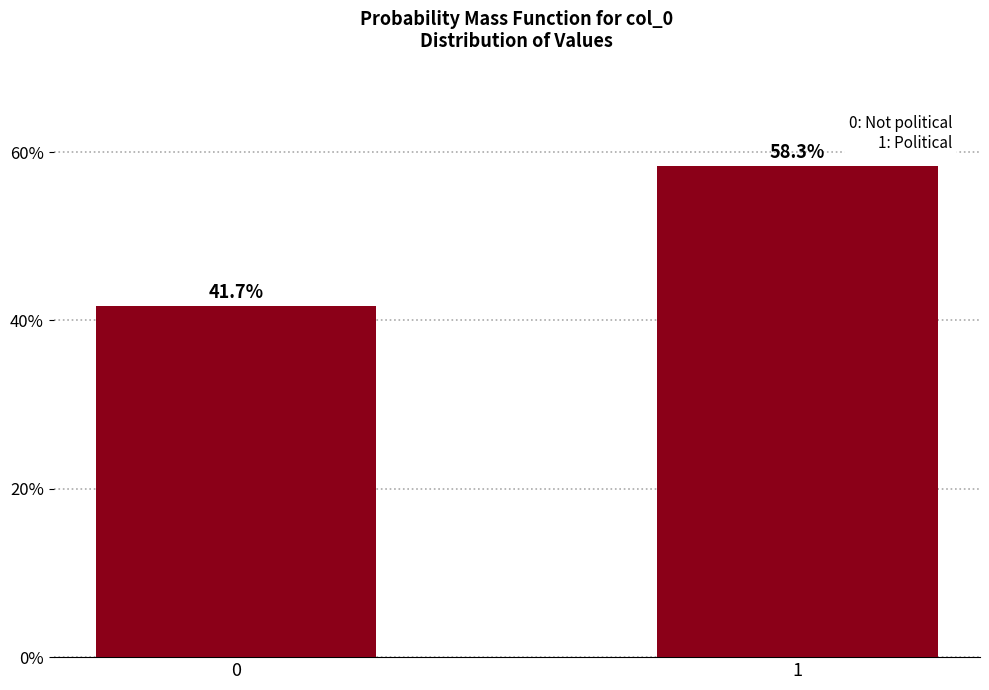

Reading left to right, what are all the values shown in this chart?

0=41.7	1=58.3